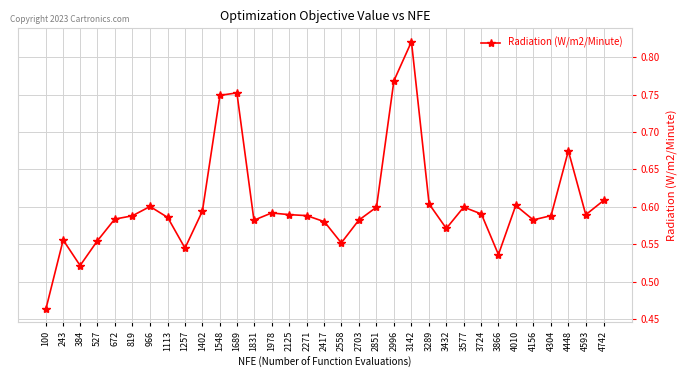

Count the values in the range 0 to 1.

33